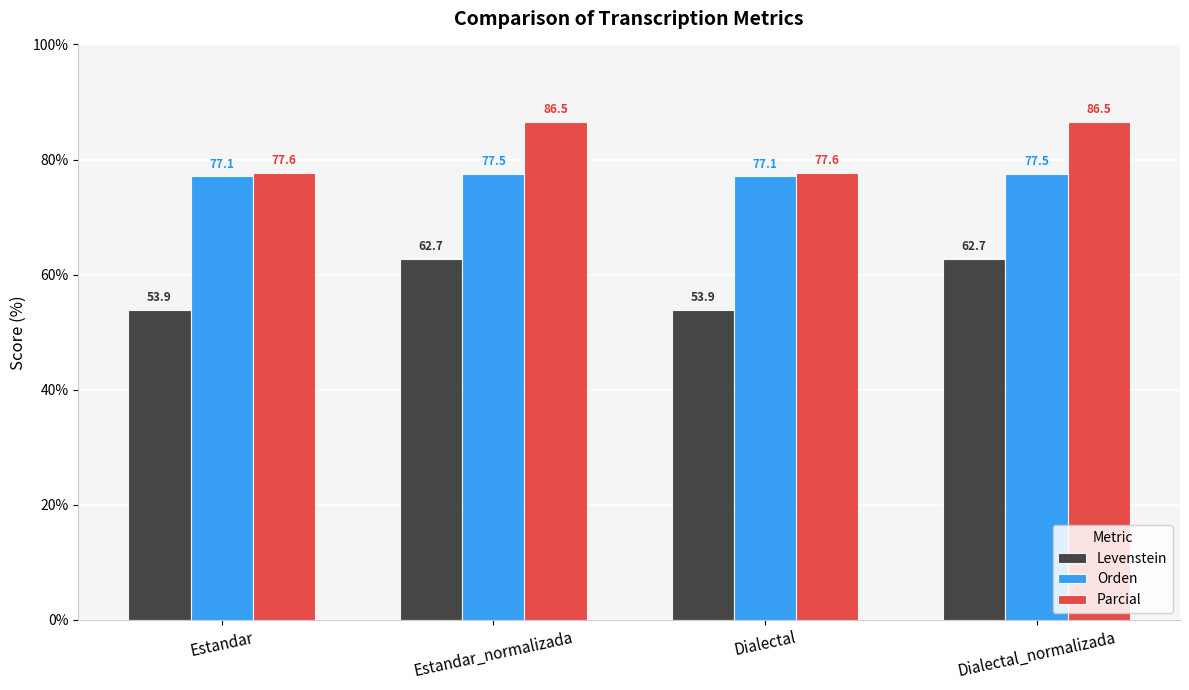

How many bars are there in each group?

3